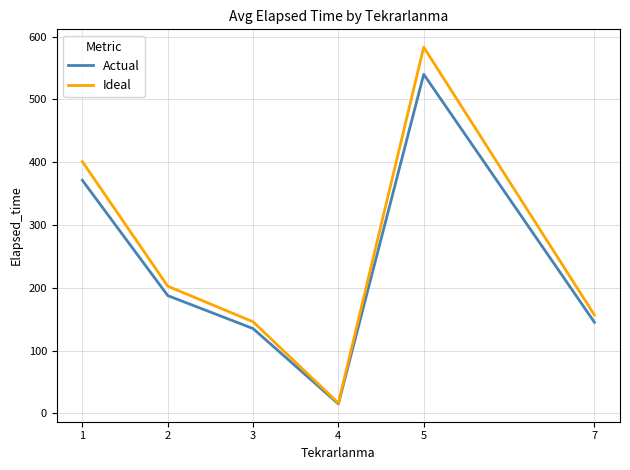

What are all the series names shown in the legend?

Actual, Ideal